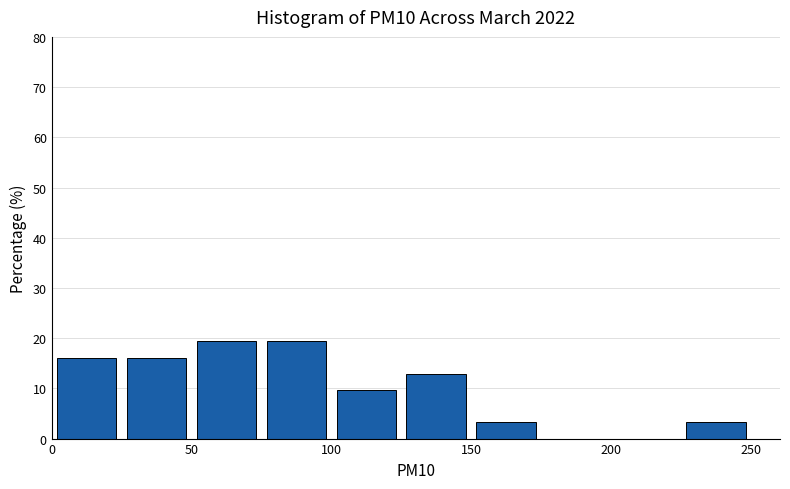

How tall is the bar that spans 150 to 175 on the x-axis? The values are not printed on the chart, so give them approximately, as read against the axis.

3